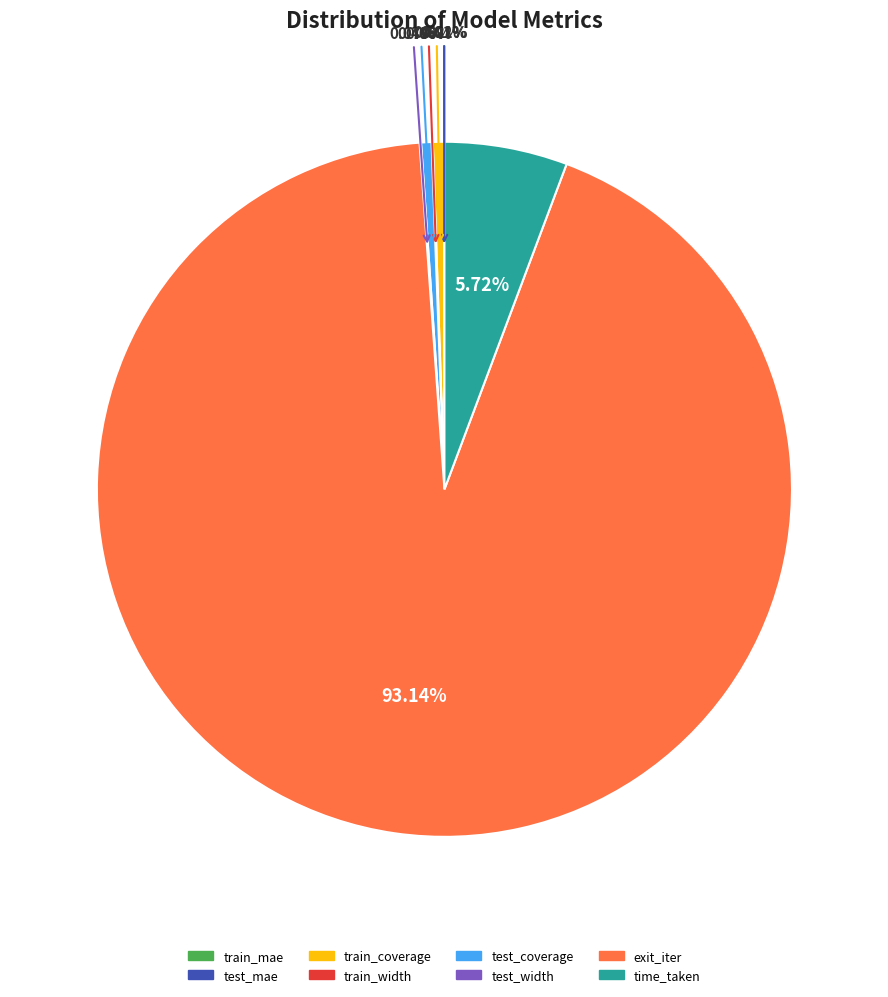

Is it true that time_taken is 6% of the pie?

True